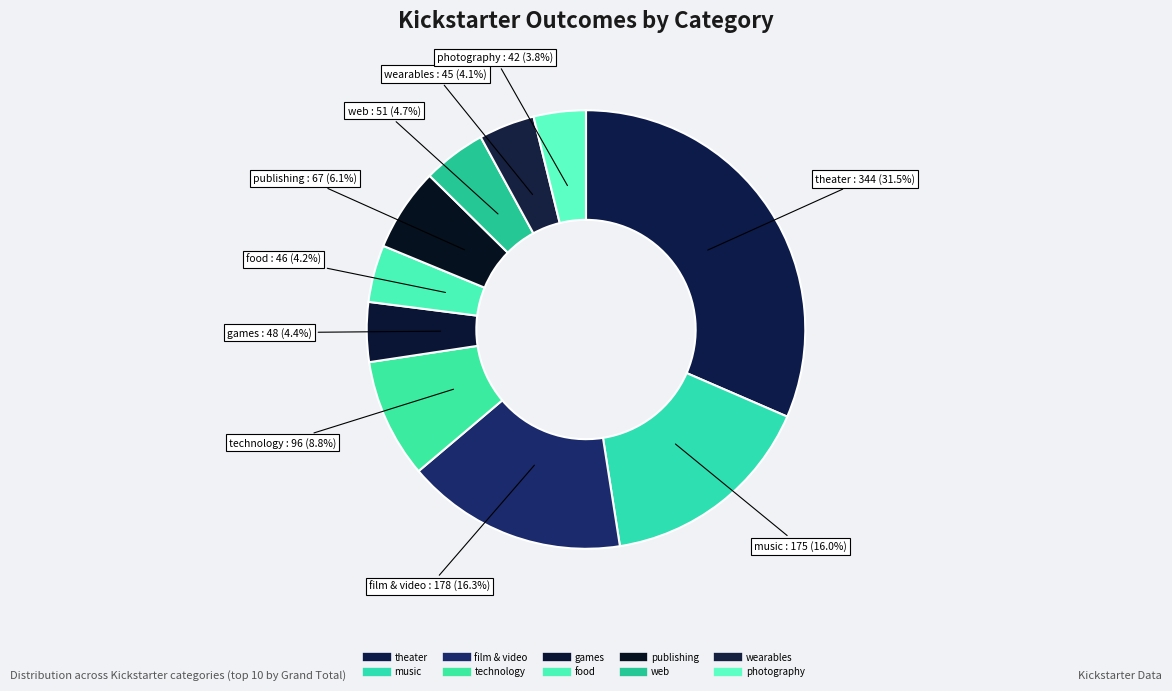

To the nearest percent, what is the combined percentage of theater and technology?

40%